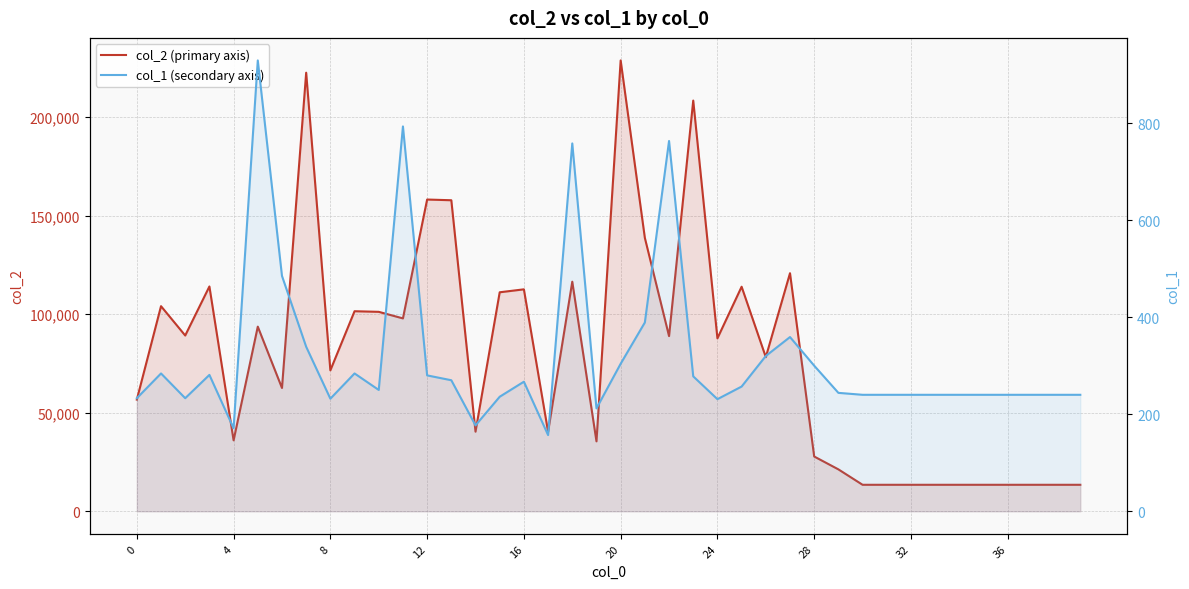

What value does the col_1 (secondary axis) series have at 13, to the nearest 50?

250